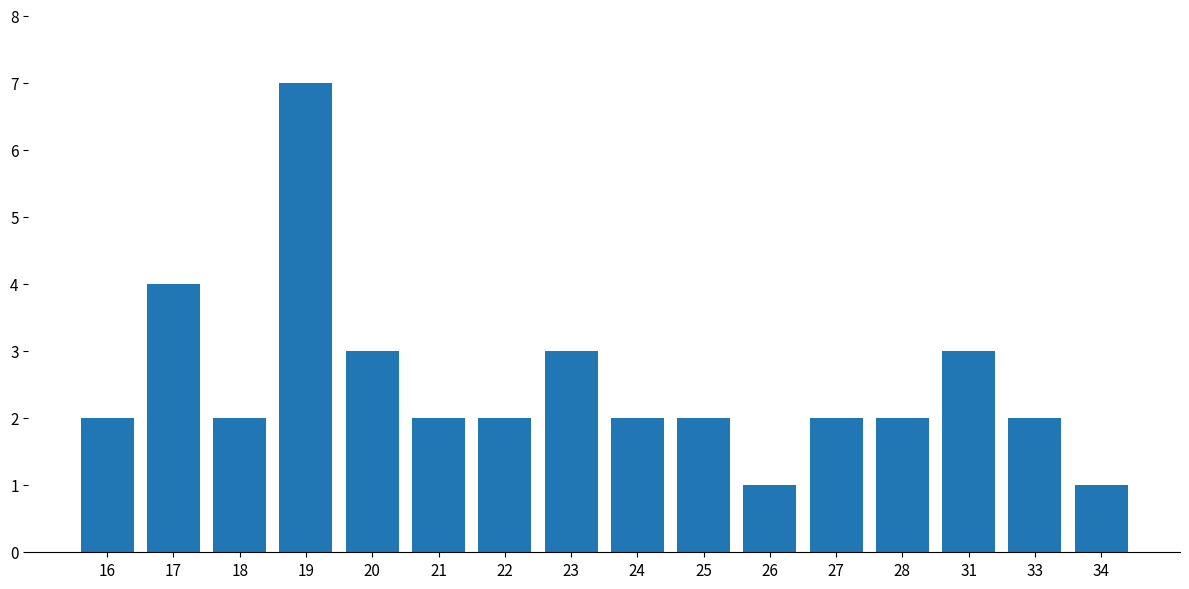

What is the difference between the maximum and minimum values?

6